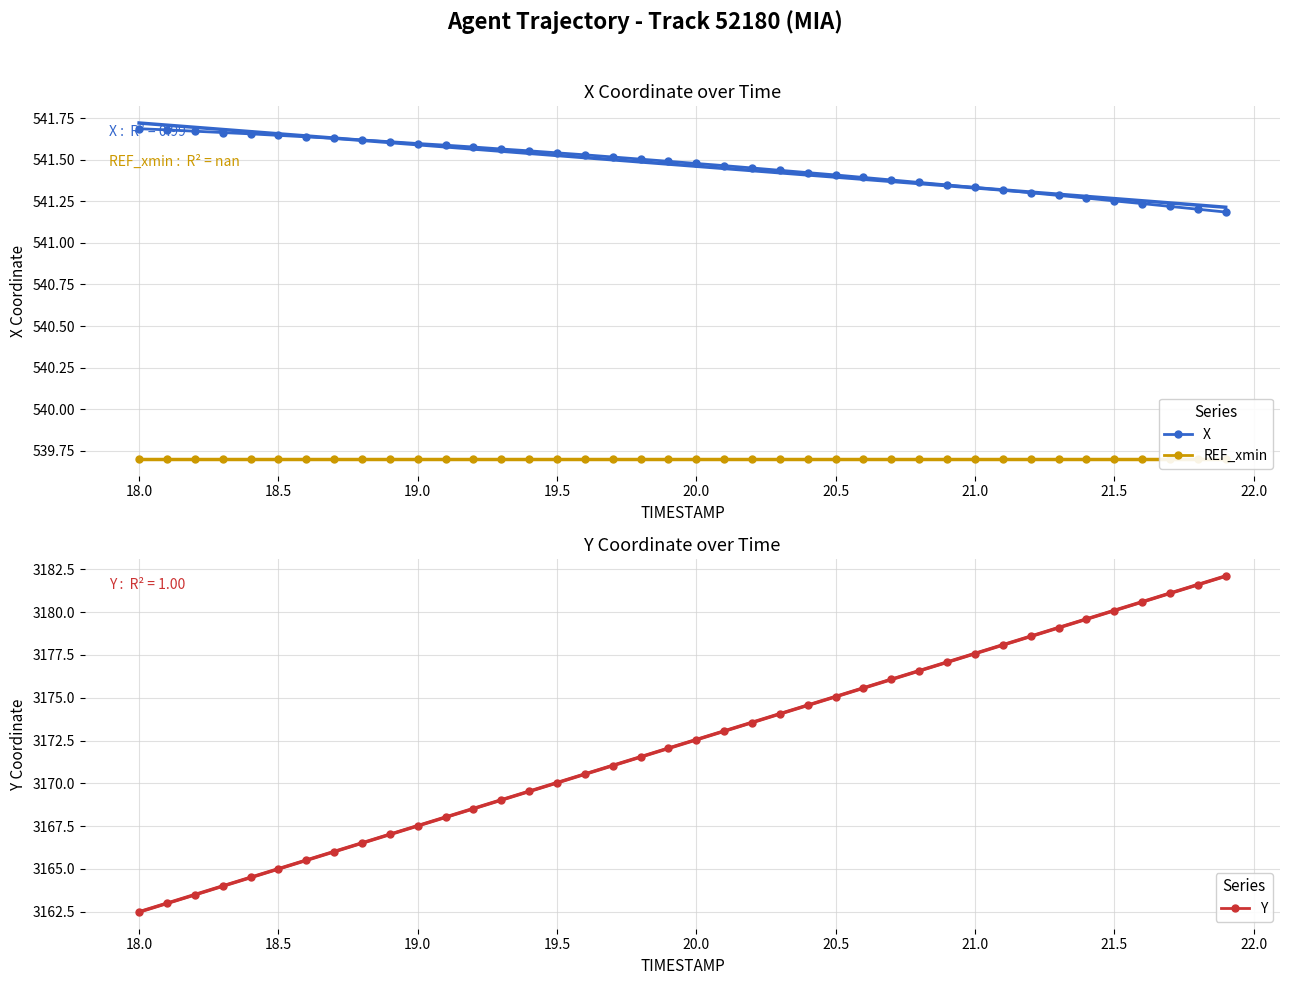

Which category has the lowest value in the Y series?

18.0